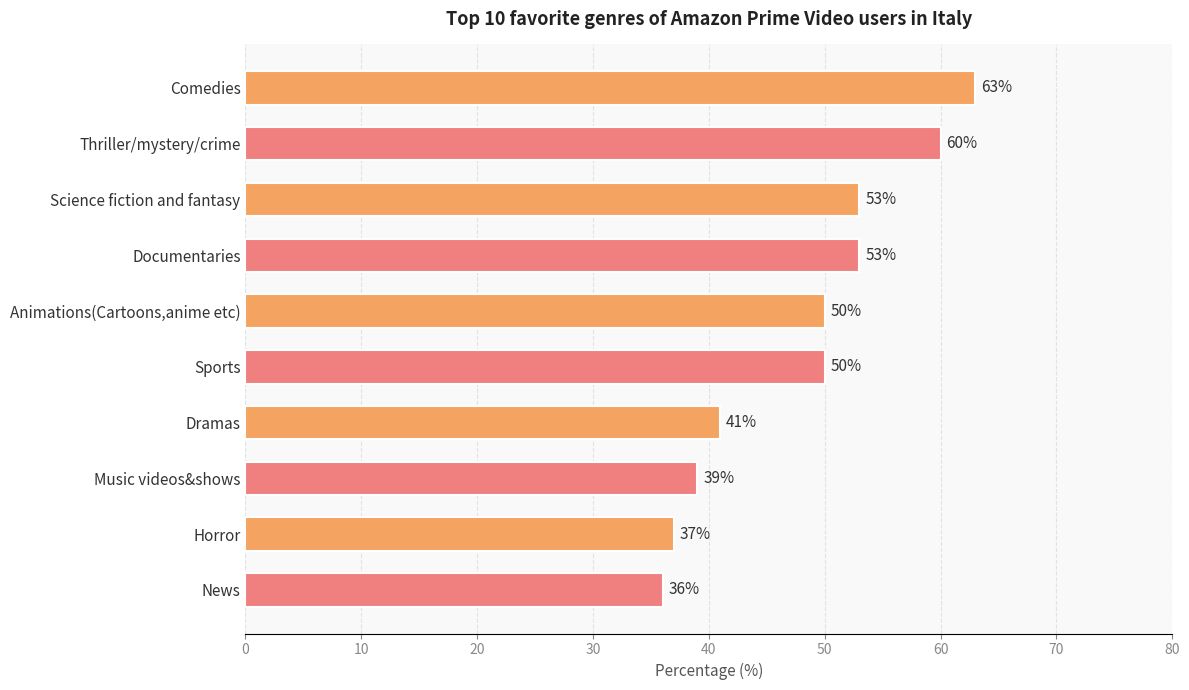

Are the bars grouped side by side (vs. stacked)?

No